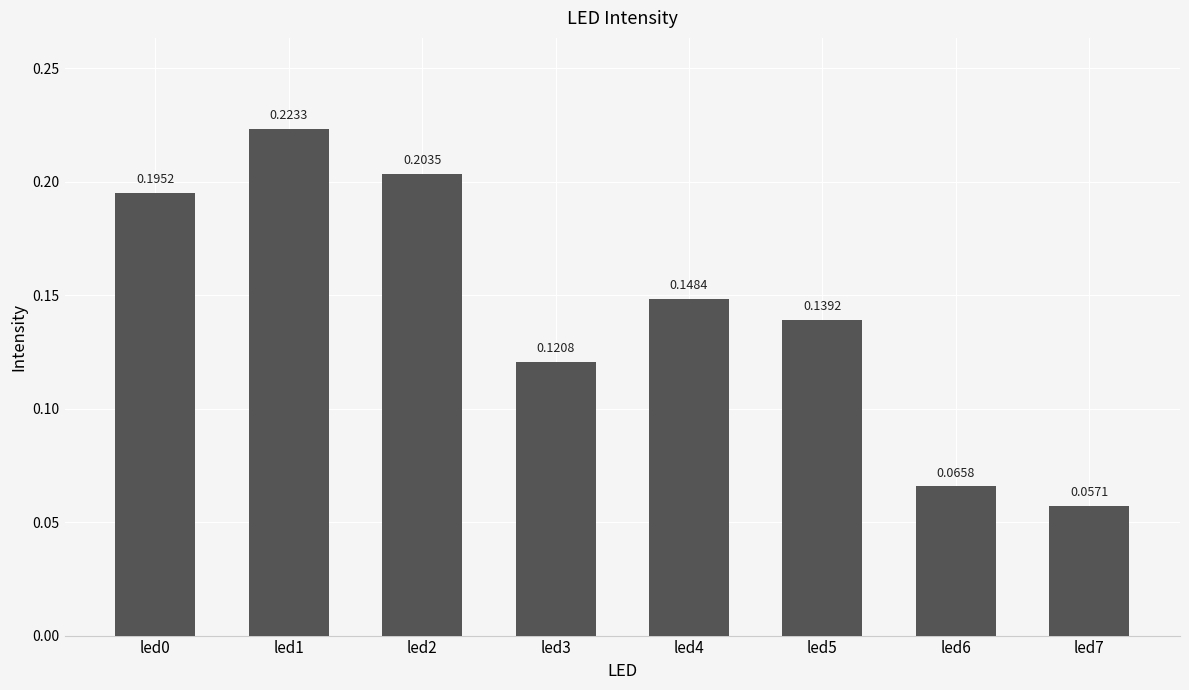

Rank the categories by value from highest to lowest.

led1, led2, led0, led4, led5, led3, led6, led7